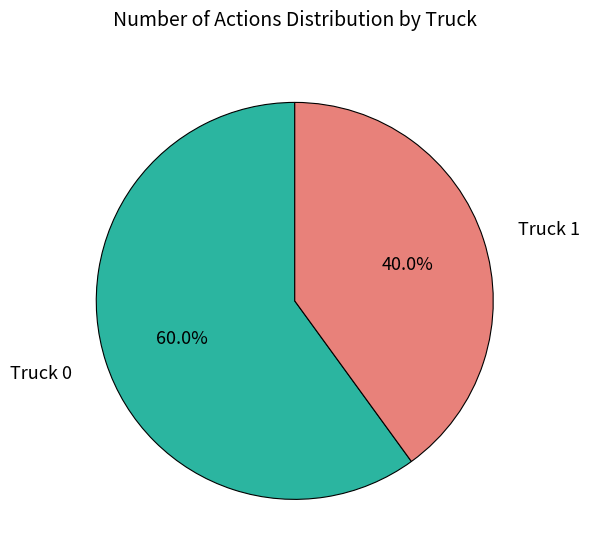

To the nearest percent, what is the average slice percentage?

50%